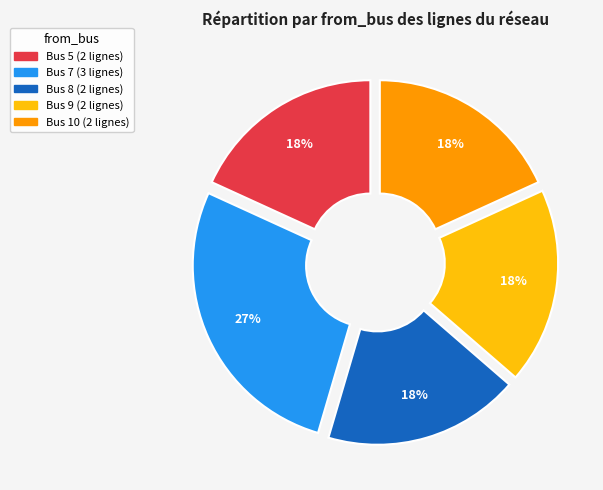

To the nearest percent, what is the average slice percentage?

20%